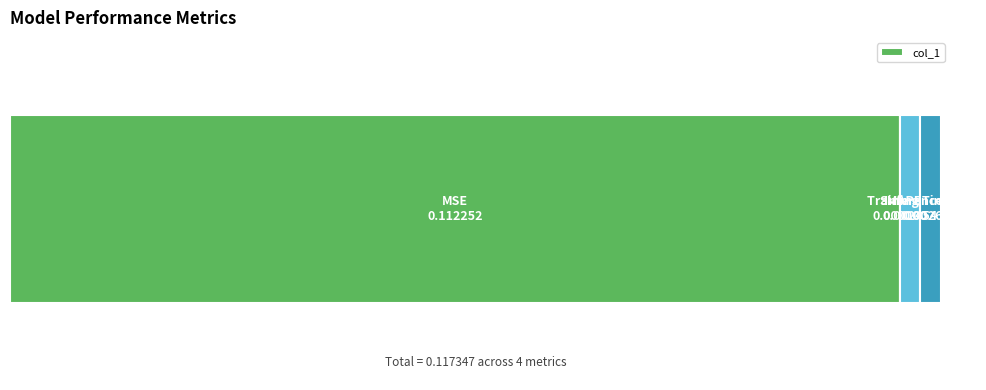

True or false: the data shows 0.2 at 0.

False